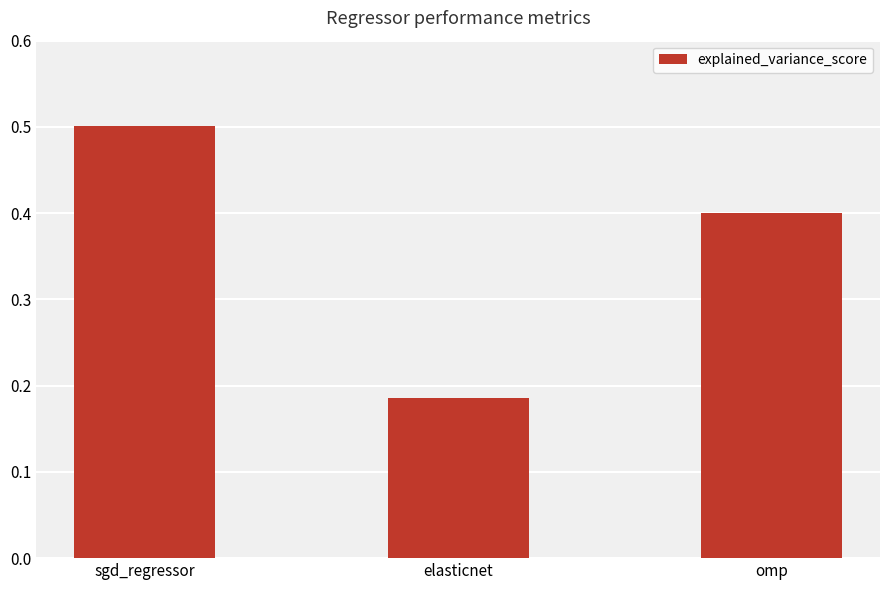

List the labels in order of value, smallest first.

elasticnet, omp, sgd_regressor